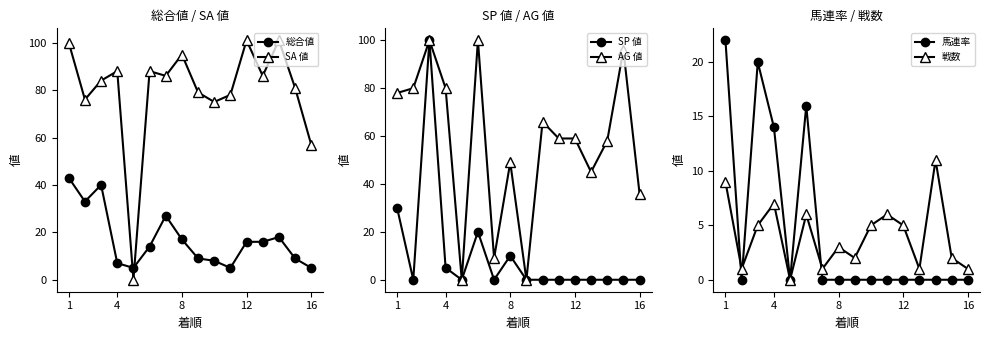

True or false: SP 値 has more than 2 points higher than both neighbors.

True